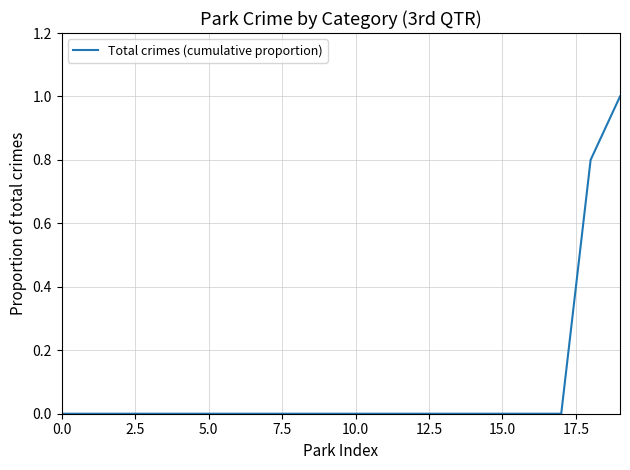

What is the greatest value displayed?

1.0